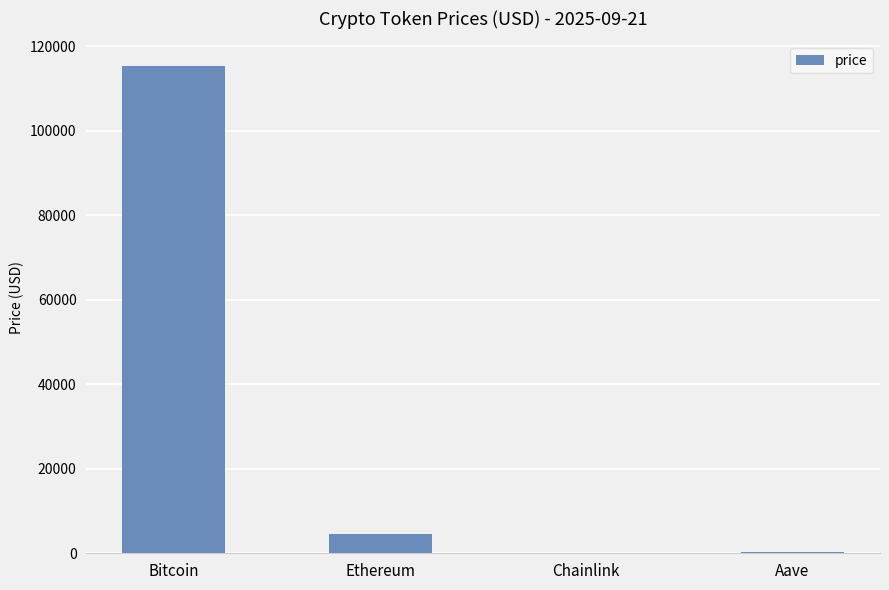

True or false: the data shows 4471.9 at Ethereum.

True